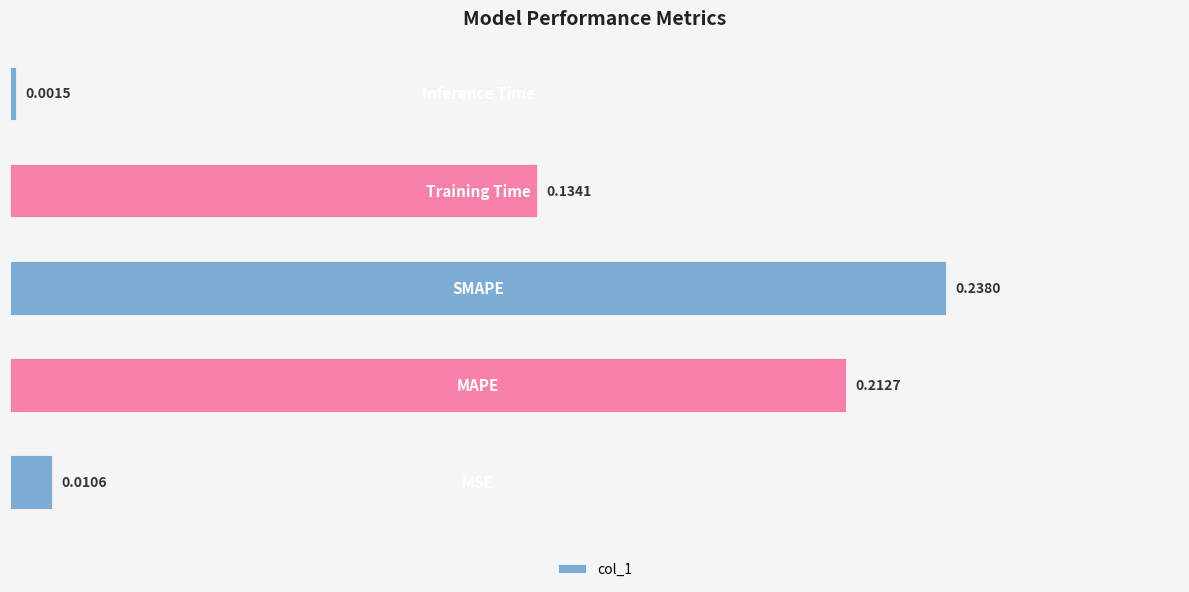

Are the bars grouped side by side (vs. stacked)?

No